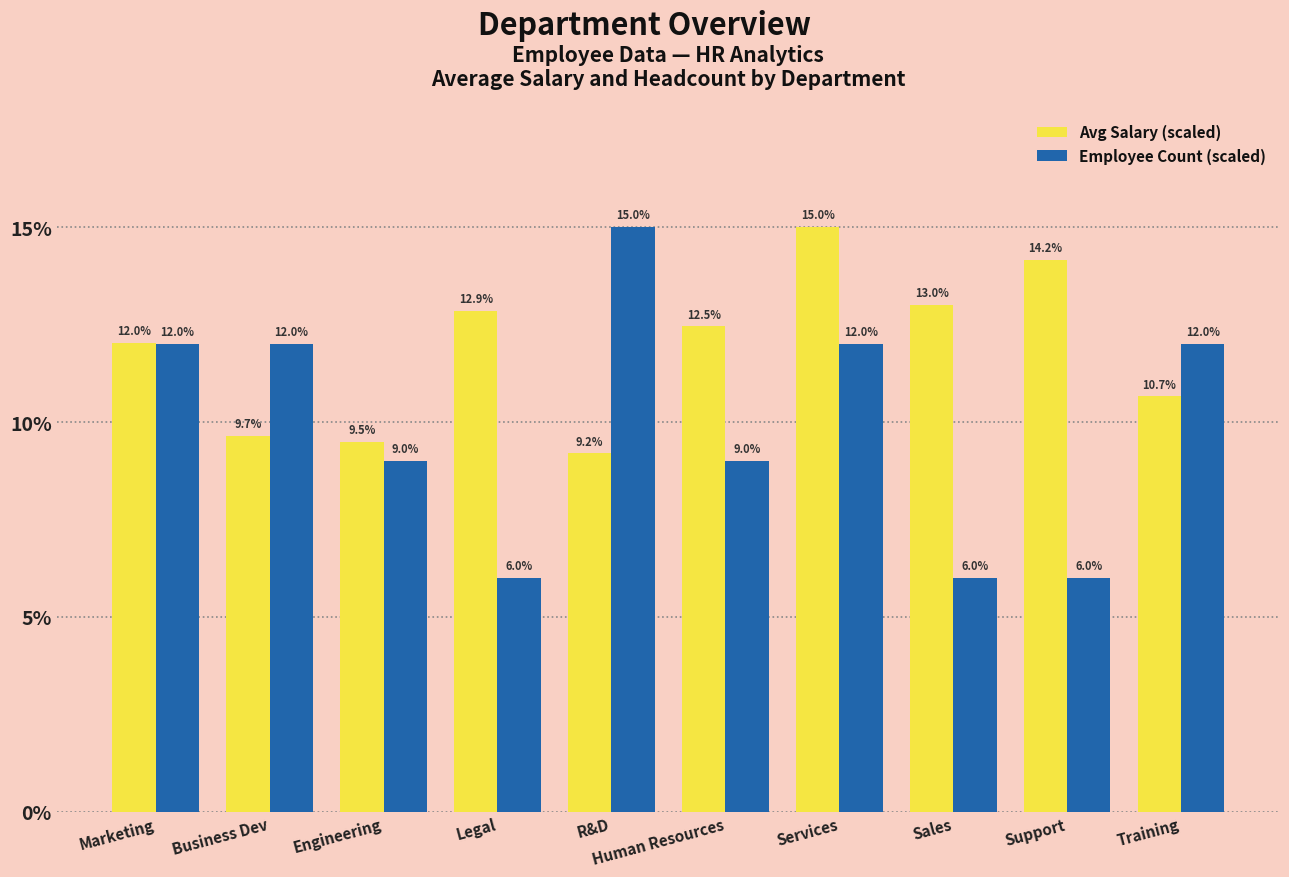

Rank the series by their average value, from highest to lowest.

Avg Salary (scaled), Employee Count (scaled)